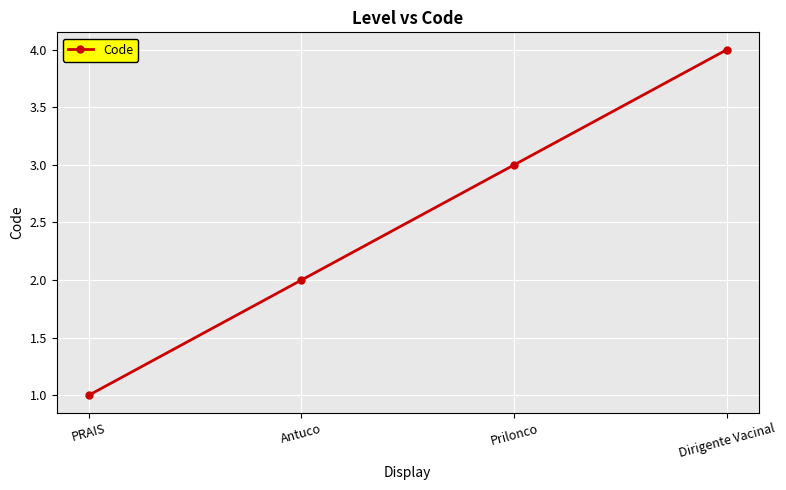

Does the chart display data point markers on the line(s)?

Yes